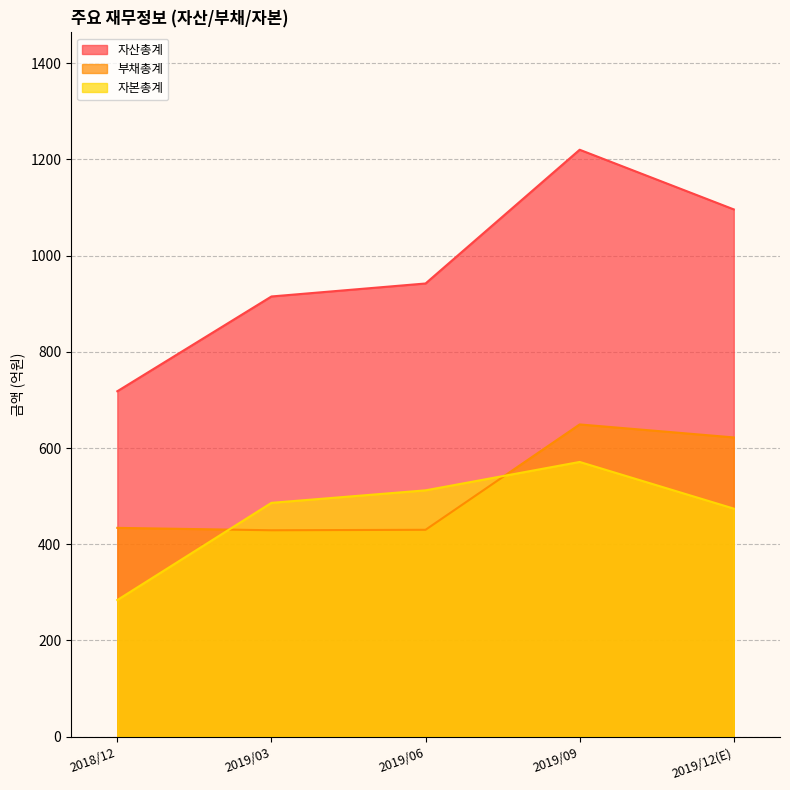

True or false: 자본총계 and 자산총계 cross at least once.

False